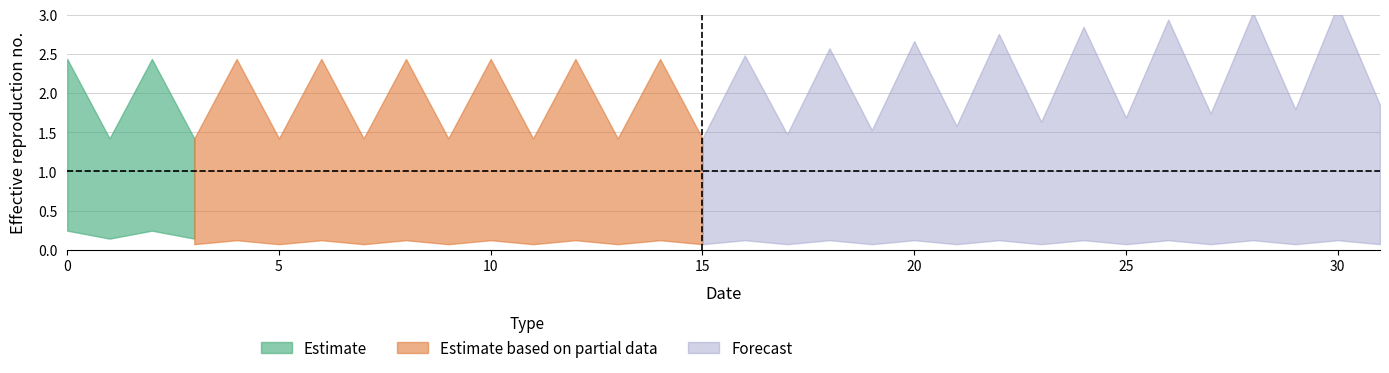

What is the ratio of the value at 25 to the value at 29?

1.0